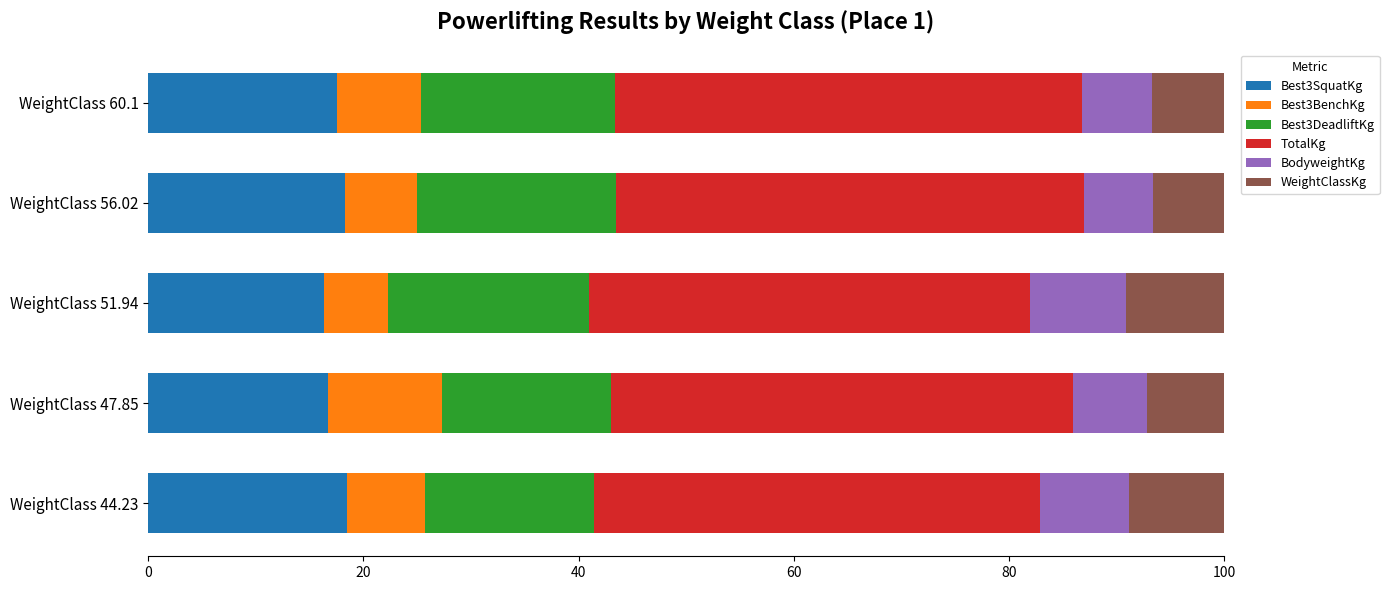

The value of Best3SquatKg at WeightClass 56.02 is 9.0. True or false?

False